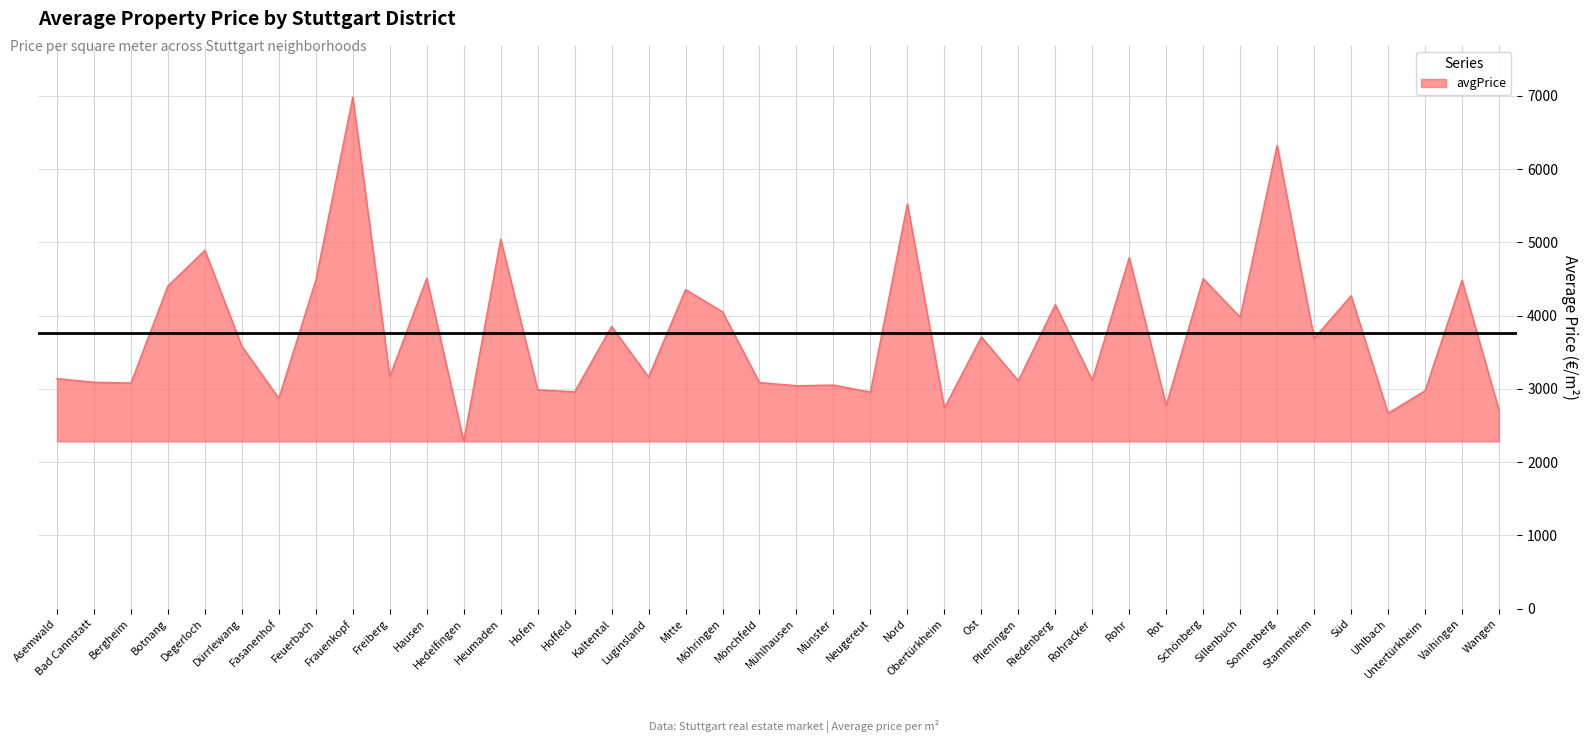

At which label does the data first exceed 3580?

Botnang